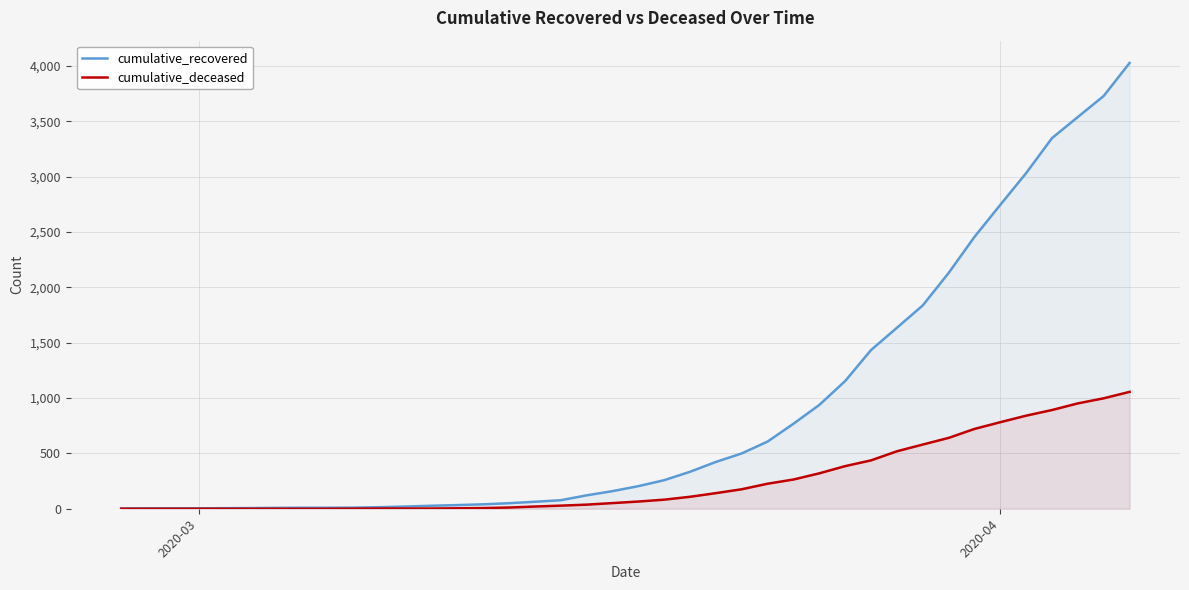

What are all the series names shown in the legend?

cumulative_recovered, cumulative_deceased